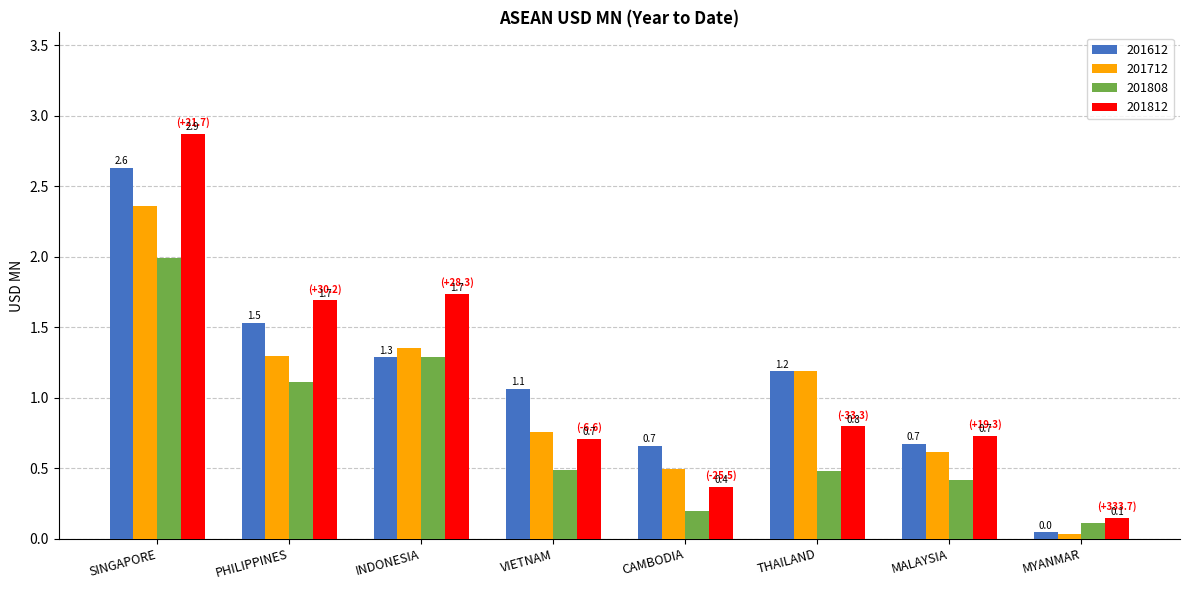

What is the difference between the 201812 values at INDONESIA and MYANMAR?

1.6